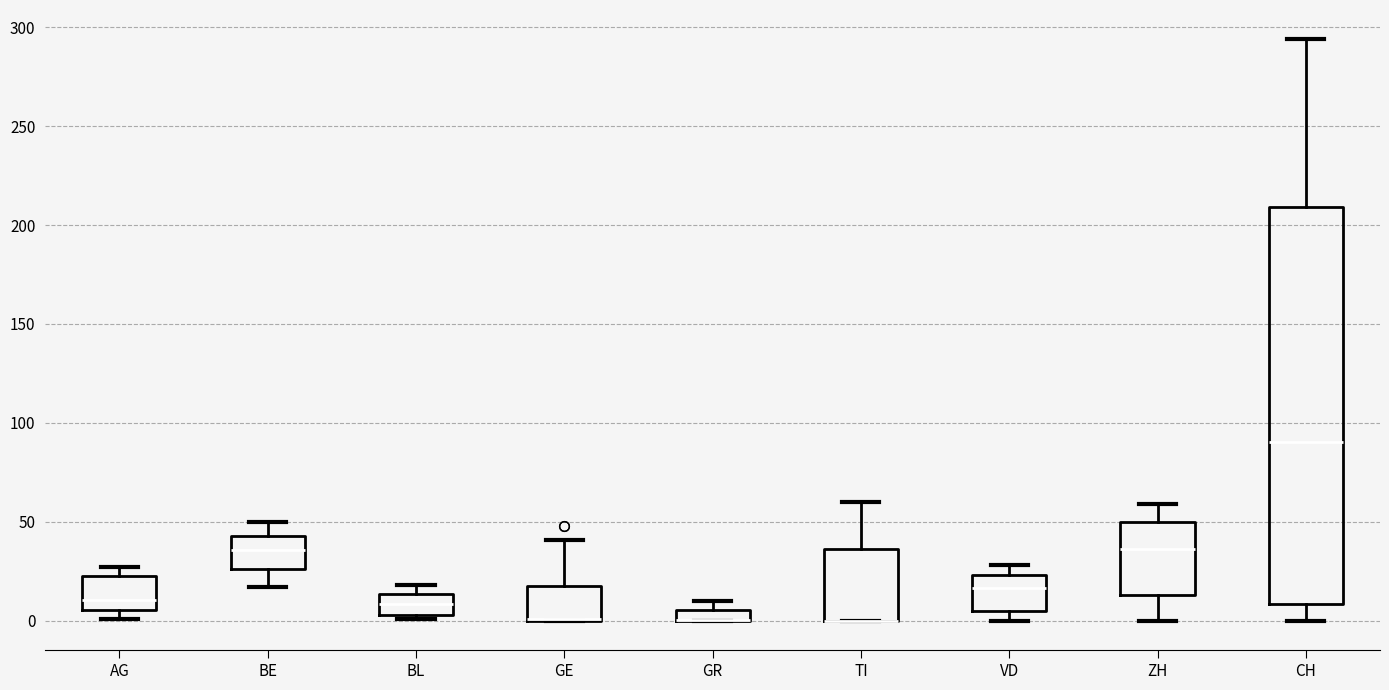

Which box is the tallest, from its lower edge to its upper edge?

CH